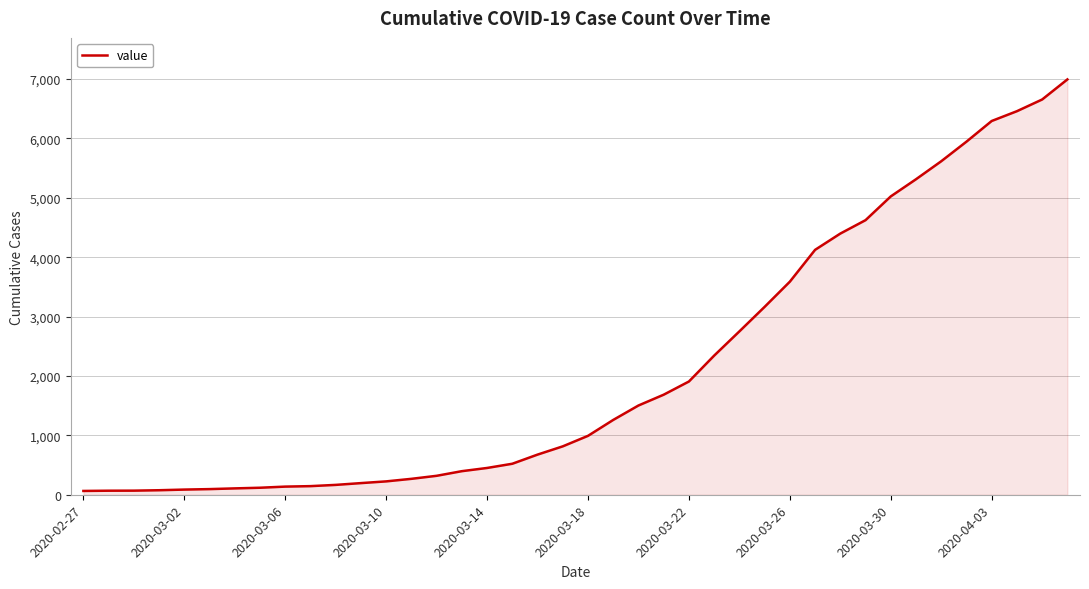

What is the difference between the maximum and minimum values?

6930